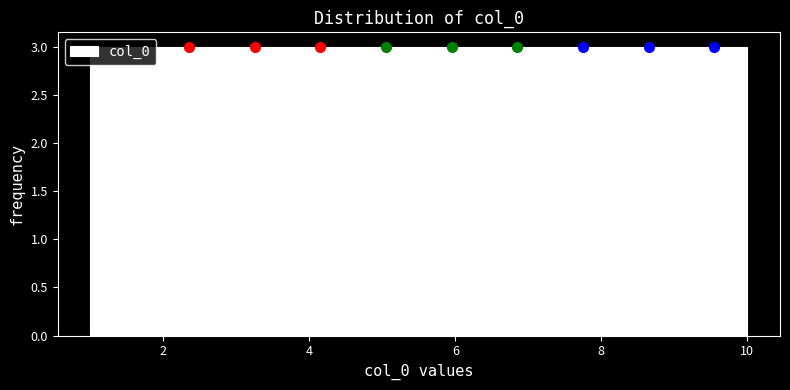

Reading left to right, list every bar in this chart as the range it spans on the x-axis followed by its height. Neither the bar edges nor the heights are printed on the chart, so give them approximately, as read against the axes.

1.0 to 1.9: 3
1.9 to 2.8: 3
2.8 to 3.7: 3
3.7 to 4.6: 3
4.6 to 5.5: 3
5.5 to 6.4: 3
6.4 to 7.3: 3
7.3 to 8.2: 3
8.2 to 9.1: 3
9.1 to 10.0: 3